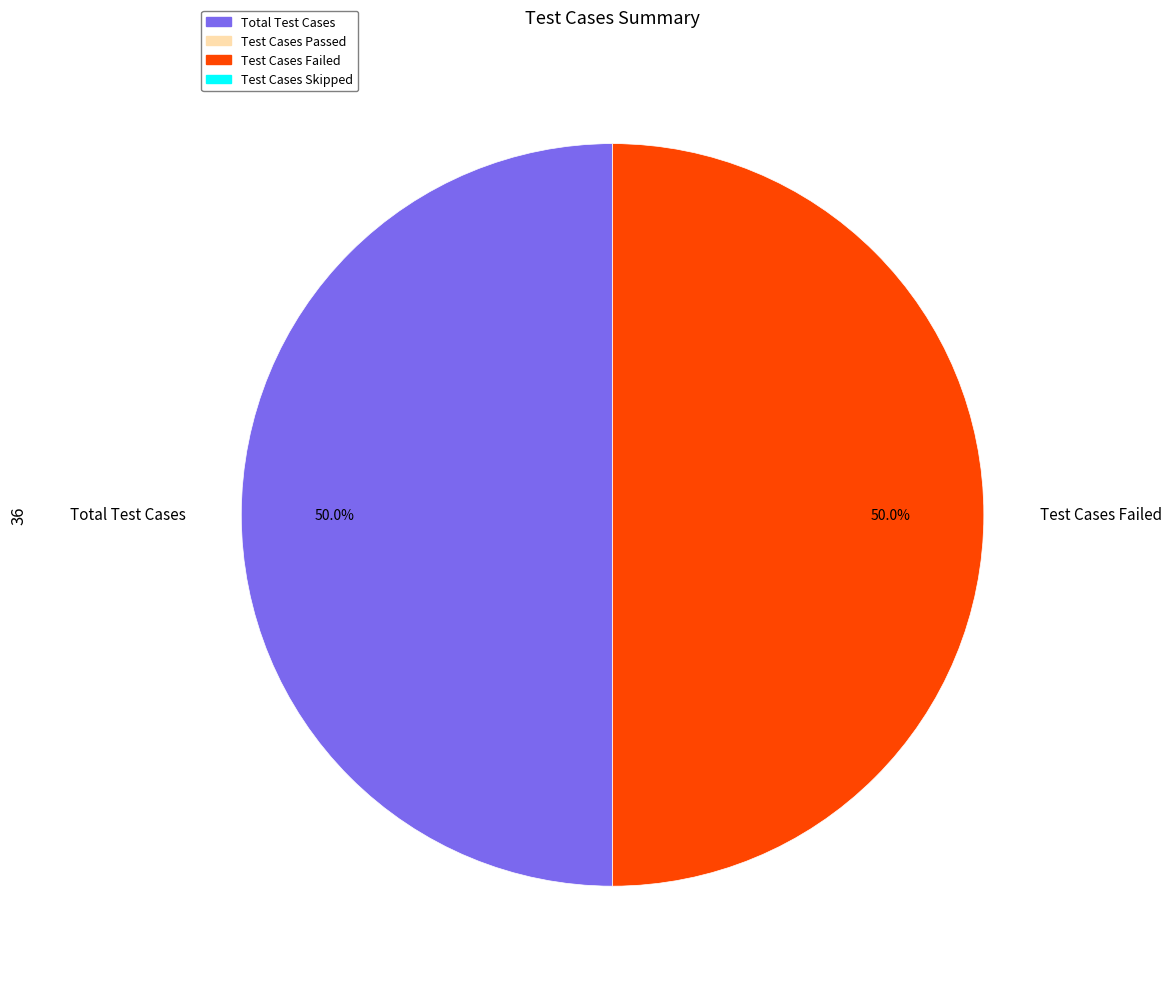

To the nearest percent, what portion does Total Test Cases represent?

50%